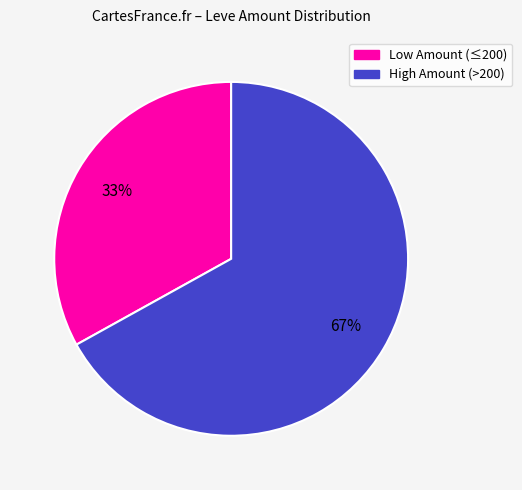

To the nearest percent, what is the average slice percentage?

50%